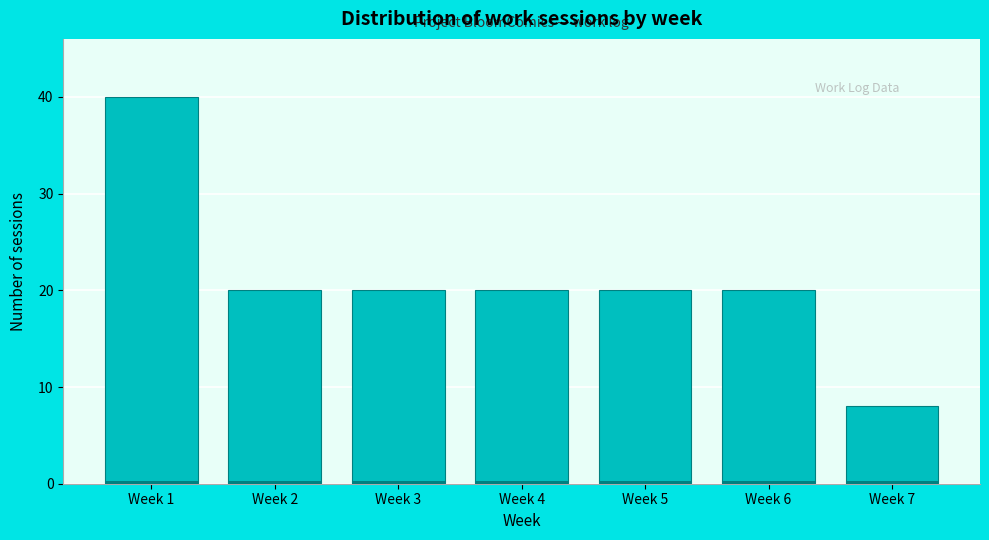

Reading left to right, transcribe all the data shown in this chart.

Week 1=40	Week 2=20	Week 3=20	Week 4=20	Week 5=20	Week 6=20	Week 7=8